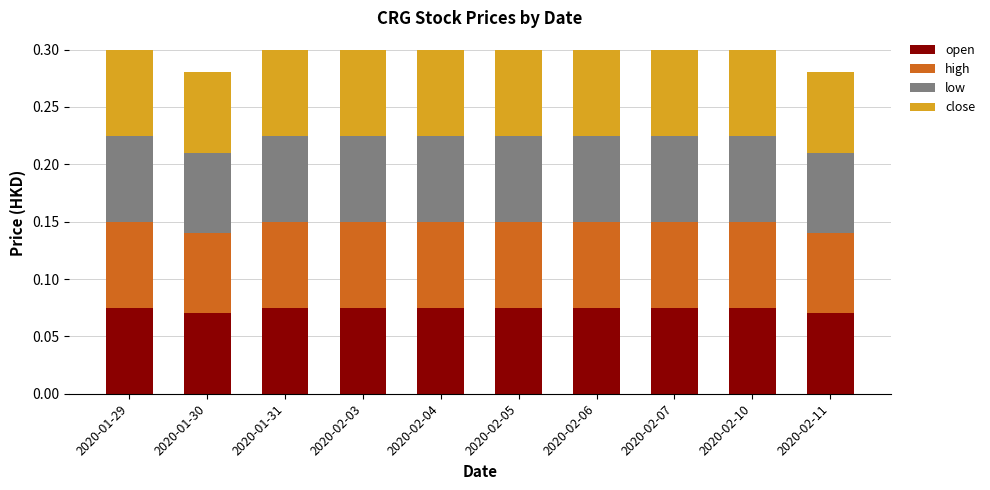

What is the total value across all series at 2020-02-03?

0.3